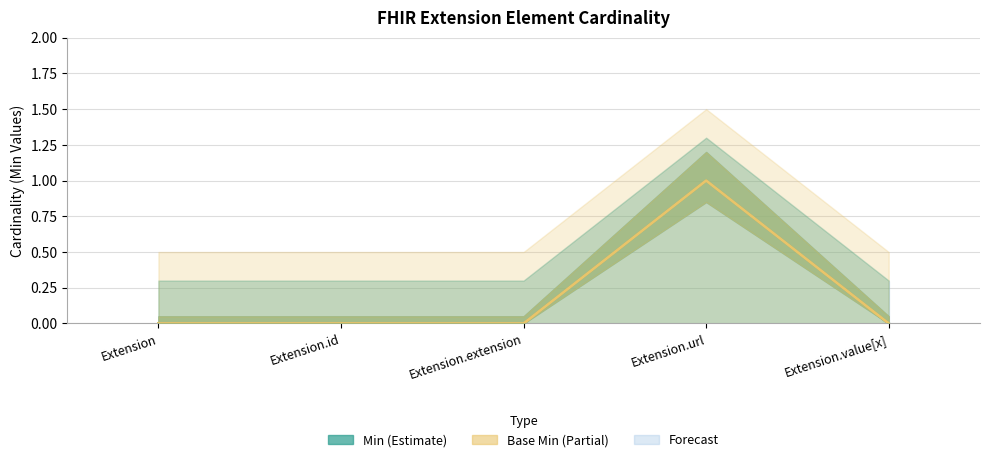

True or false: Base Min and Min cross at least once.

False